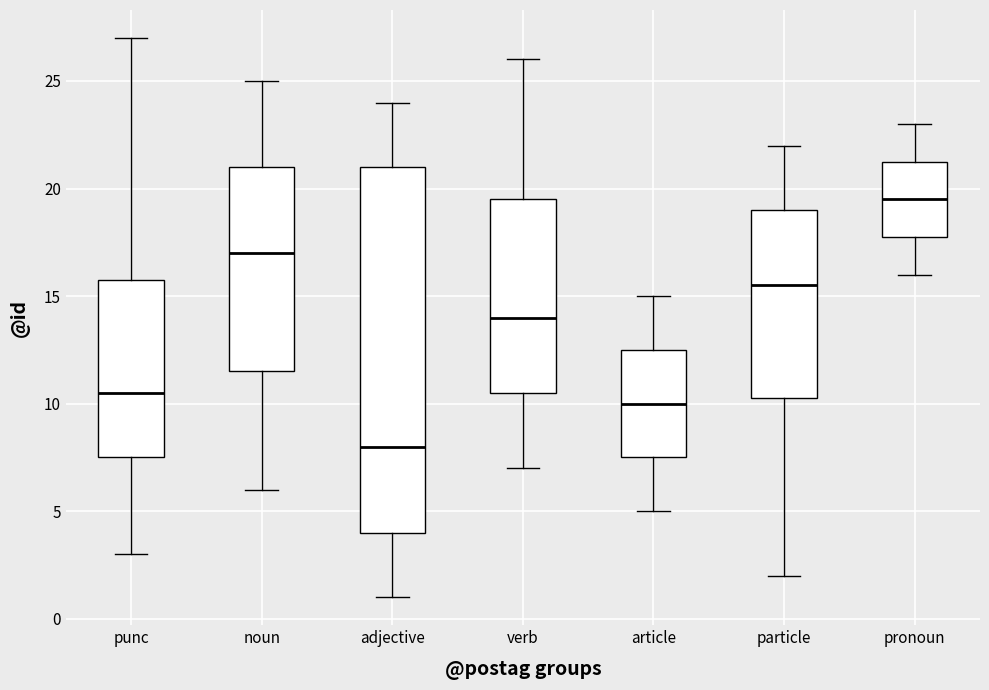

Reading left to right, read every box against the y-axis: the position of its median line, the range the box covers, and the ends of its whiskers. The values are not printed on the chart, so give them approximately, as read against the axis.

punc: median 10.5, box 7.5 to 16.0, whiskers 3.0 to 27.0
noun: median 17.0, box 11.5 to 21.0, whiskers 6.0 to 25.0
adjective: median 8.0, box 4.0 to 21.0, whiskers 1.0 to 24.0
verb: median 14.0, box 10.5 to 19.5, whiskers 7.0 to 26.0
article: median 10.0, box 7.5 to 12.5, whiskers 5.0 to 15.0
particle: median 15.5, box 10.5 to 19.0, whiskers 2.0 to 22.0
pronoun: median 19.5, box 18.0 to 21.5, whiskers 16.0 to 23.0